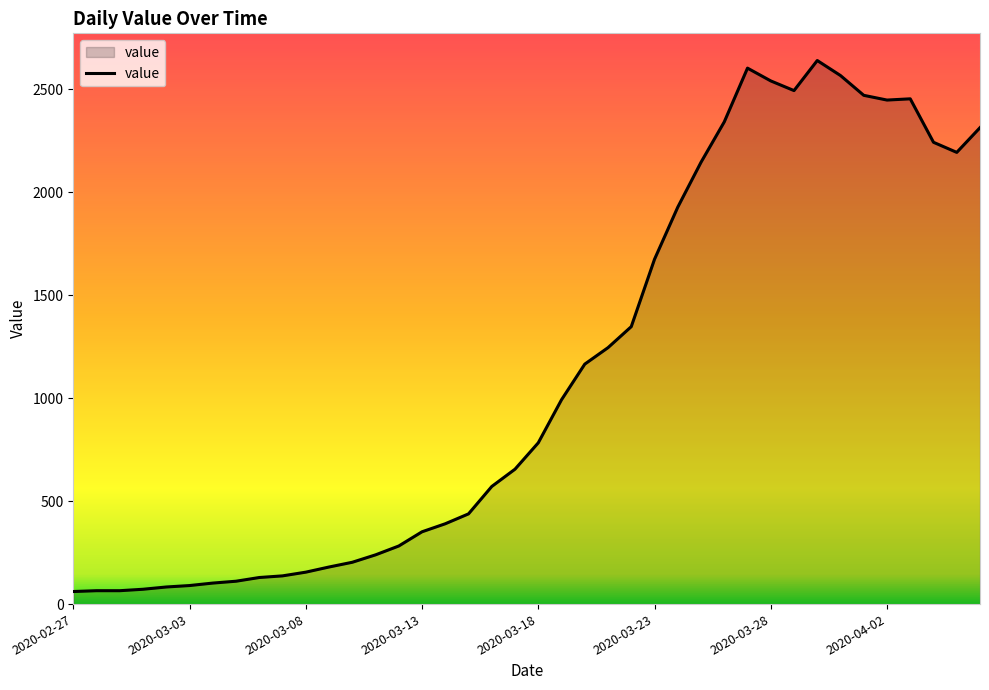

How many values are below 783?

20